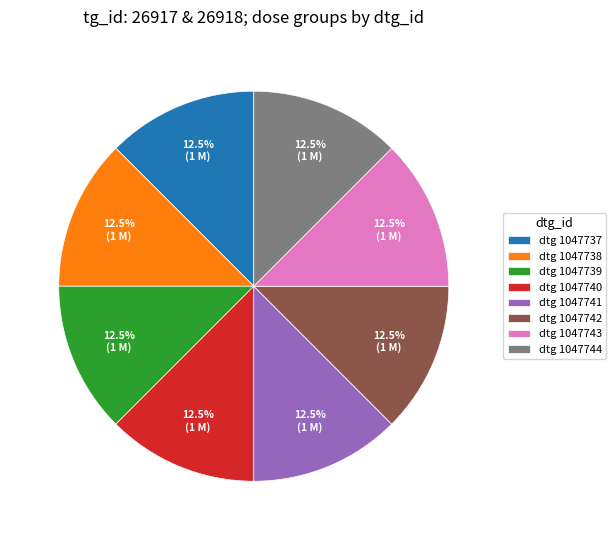

Combined, what portion of the pie is dtg 1047737 and dtg 1047742?

25.0%